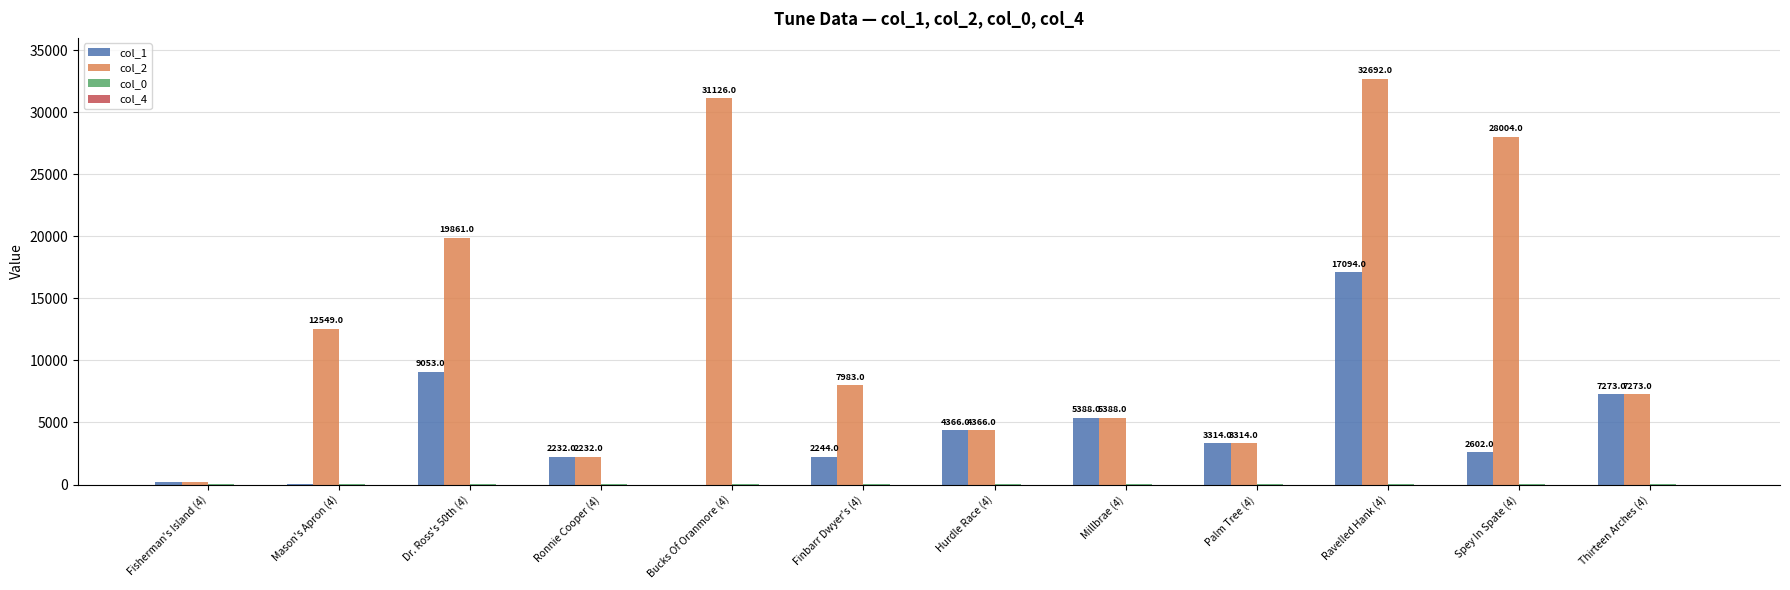

Which category has the highest value in the col_1 series?

Ravelled Hank (4)